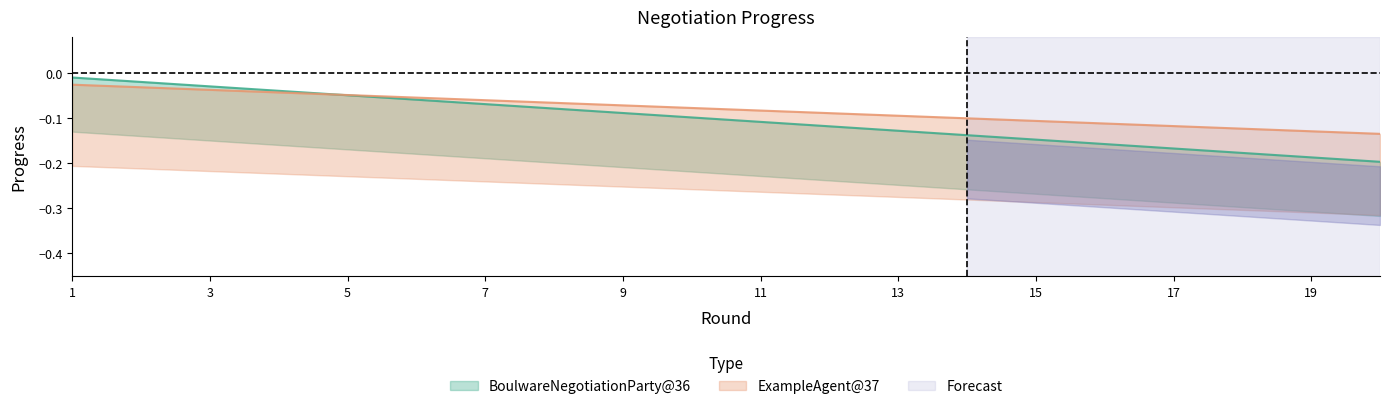

What is the lowest value of the ExampleAgent@37 series?

-0.1